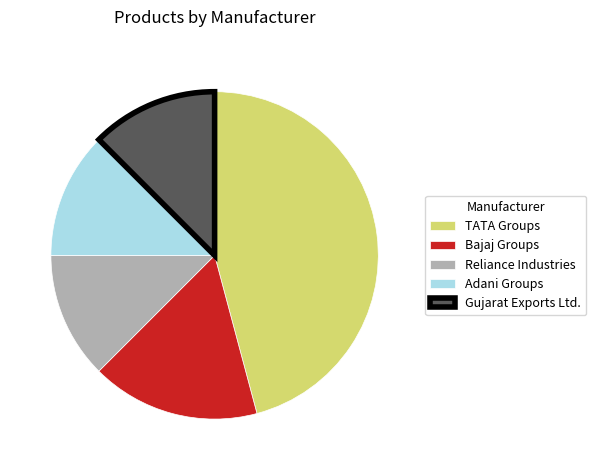

Which slice is the largest?

TATA Groups